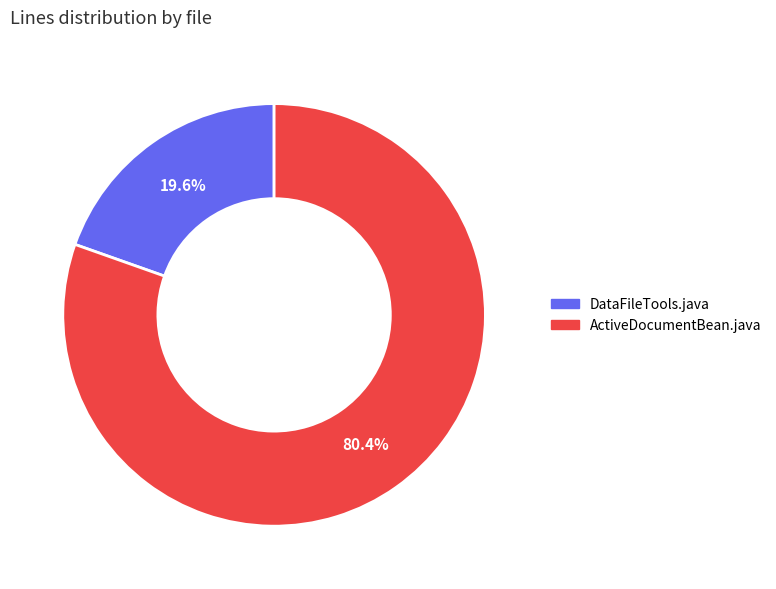

Which has a higher value, DataFileTools.java or ActiveDocumentBean.java?

ActiveDocumentBean.java